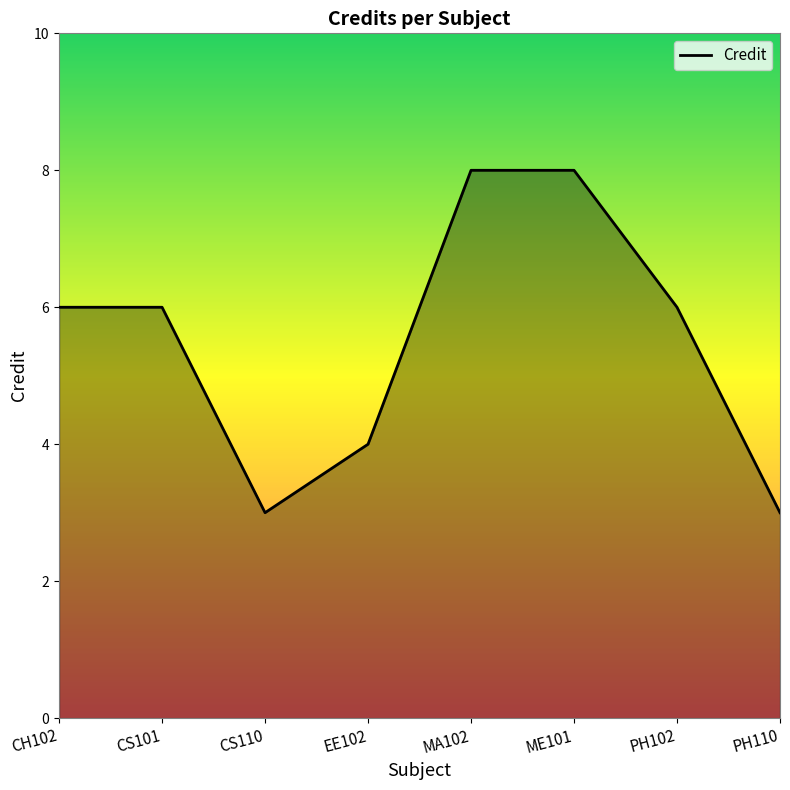

What is the difference between the maximum and second lowest values?

5